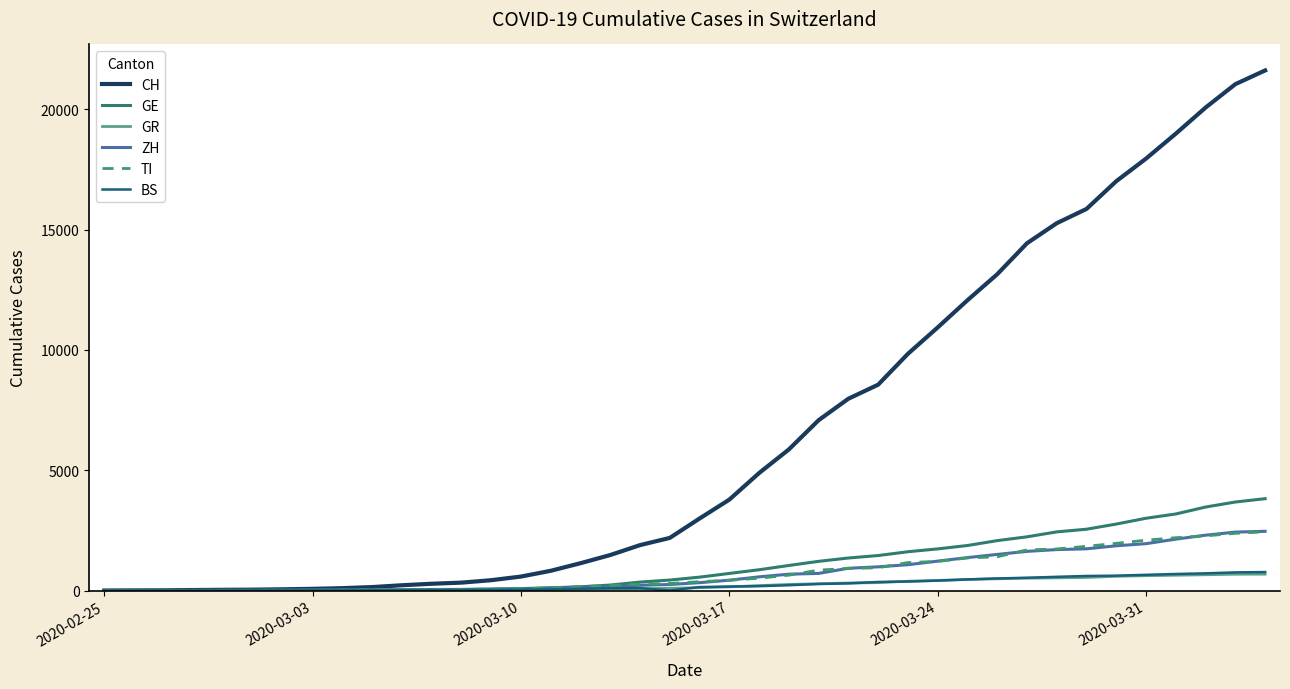

Does the chart display data point markers on the line(s)?

No